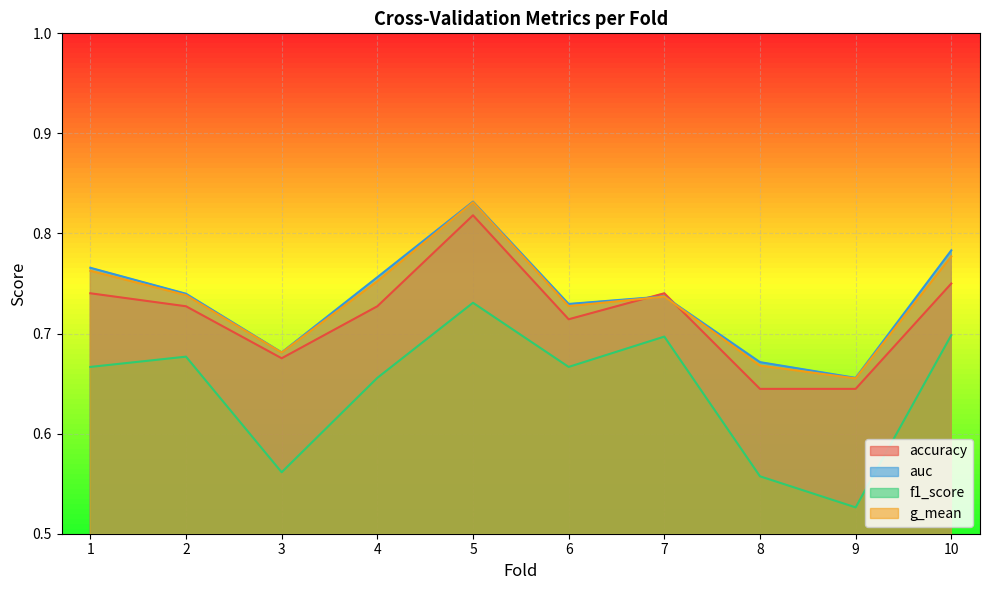

Is it true that f1_score equals 0.5 at 9?

True